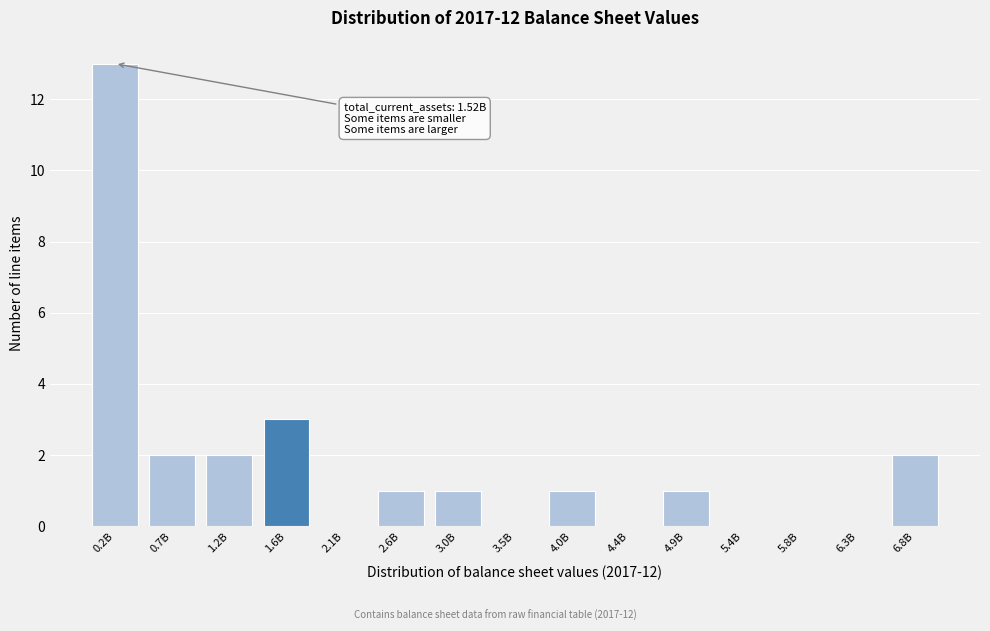

Reading left to right, transcribe all the data shown in this chart.

0.2B=13	0.7B=2	1.2B=2	1.6B=3	2.1B=0	2.6B=1	3.0B=1	3.5B=0	4.0B=1	4.4B=0	4.9B=1	5.4B=0	5.8B=0	6.3B=0	6.8B=2